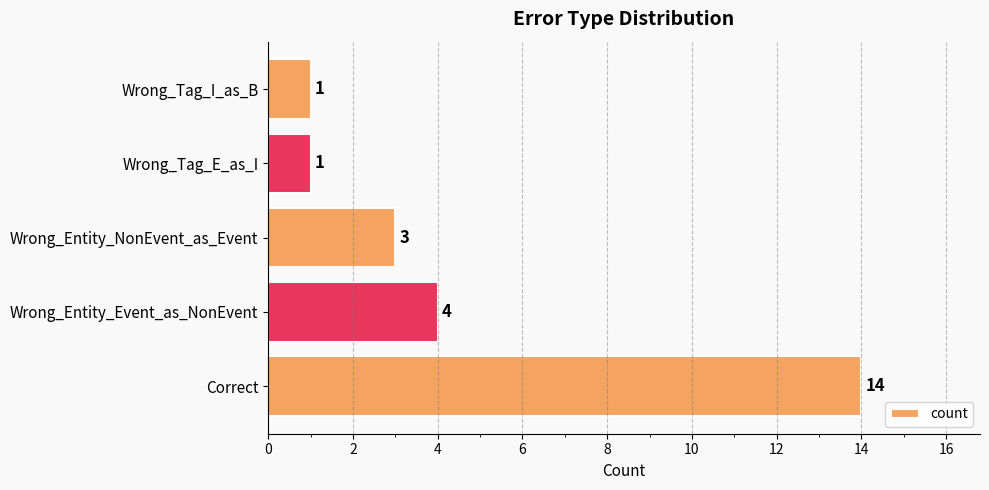

Reading bottom to top, what are all the values shown in this chart?

Correct=14	Wrong_Entity_Event_as_NonEvent=4	Wrong_Entity_NonEvent_as_Event=3	Wrong_Tag_E_as_I=1	Wrong_Tag_I_as_B=1